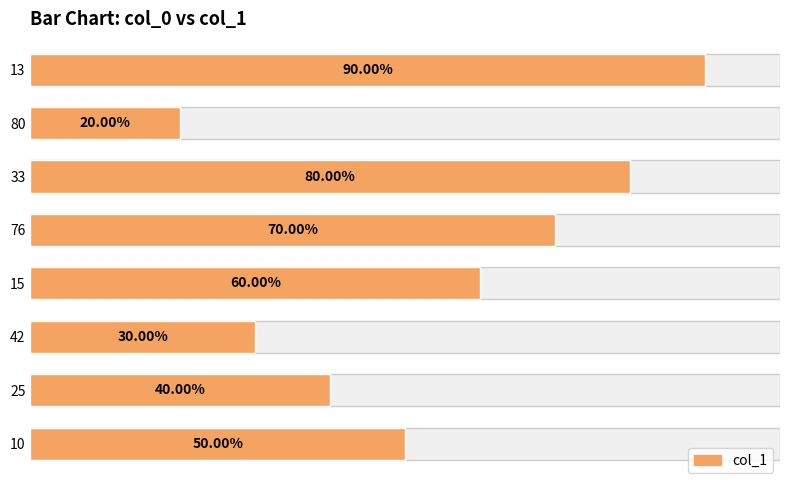

Count the number of categories in the chart.

8